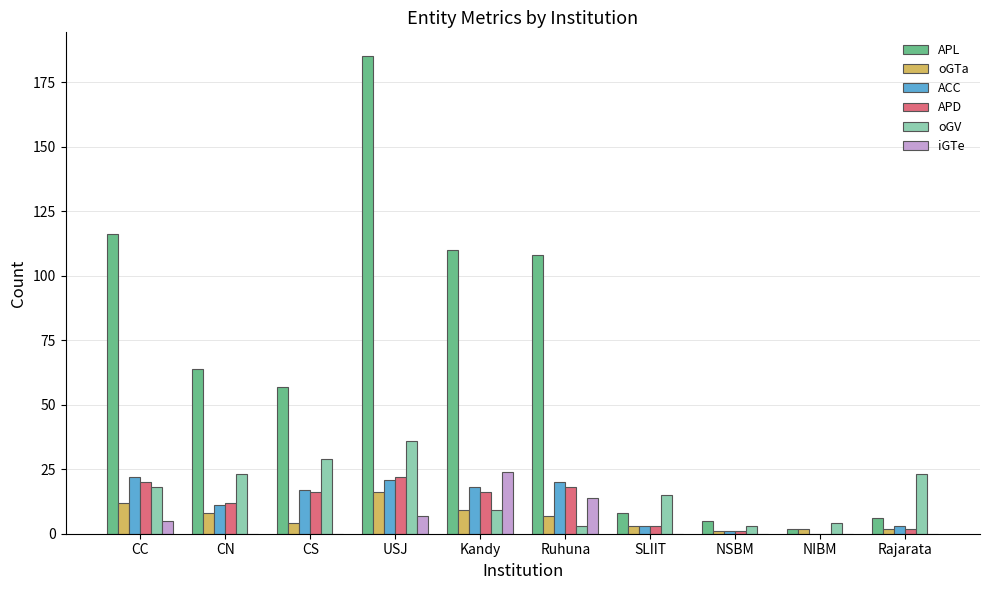

Are the bars horizontal?

No